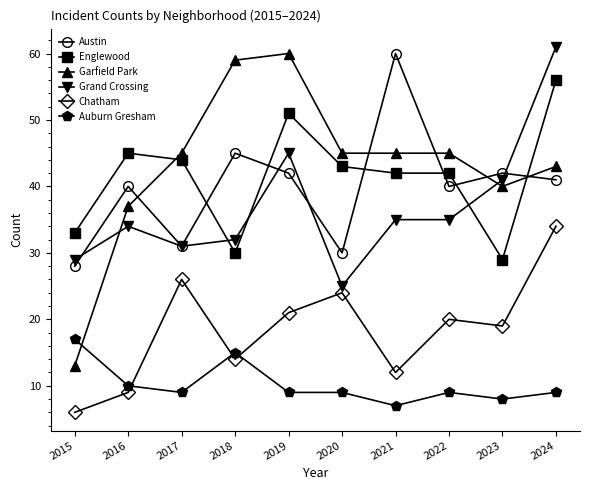

Is this an area chart (filled region under the line)?

No